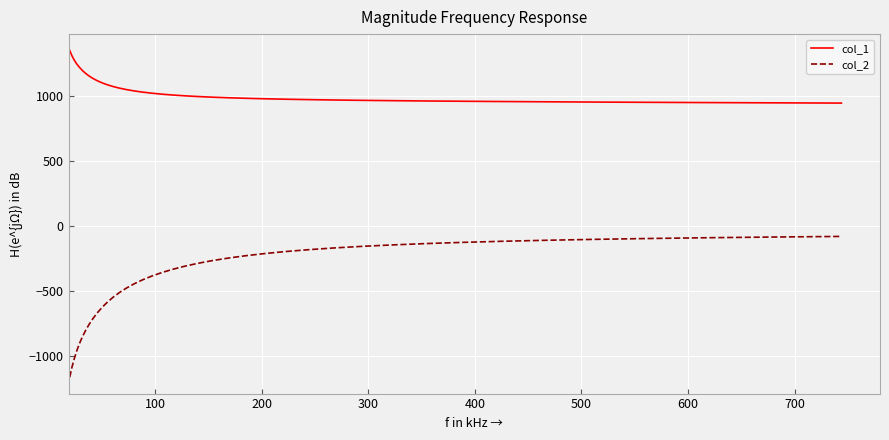

List the series in order of their overall mean, lowest first.

col_2, col_1